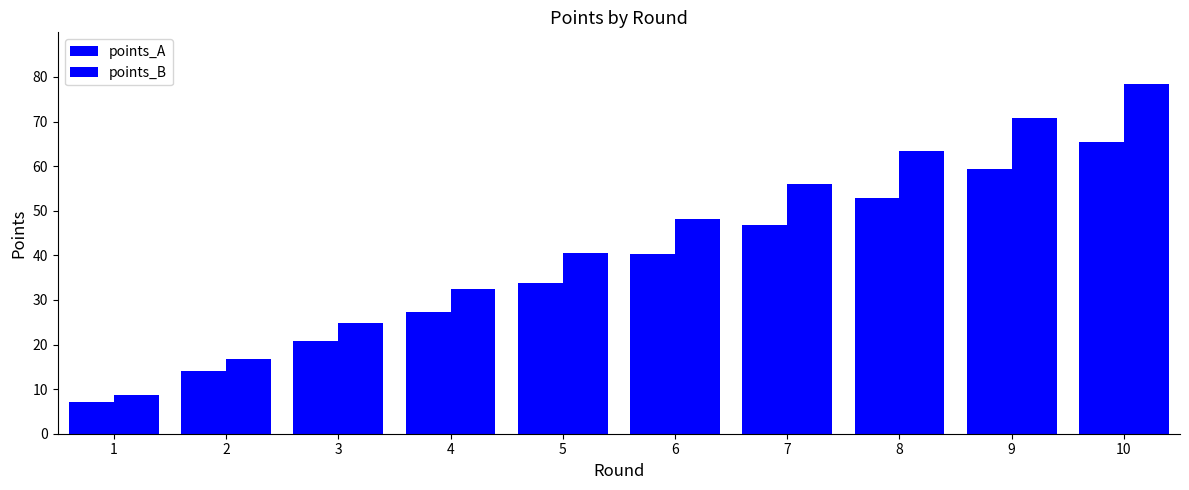

Reading left to right, list all the values displayed in this chart.

points_A: 1=7.2	2=14.0	3=20.8	4=27.2	5=33.8	6=40.3	7=46.8	8=53.0	9=59.3	10=65.4
points_B: 1=8.7	2=16.7	3=24.8	4=32.5	5=40.4	6=48.2	7=56.0	8=63.3	9=70.9	10=78.3